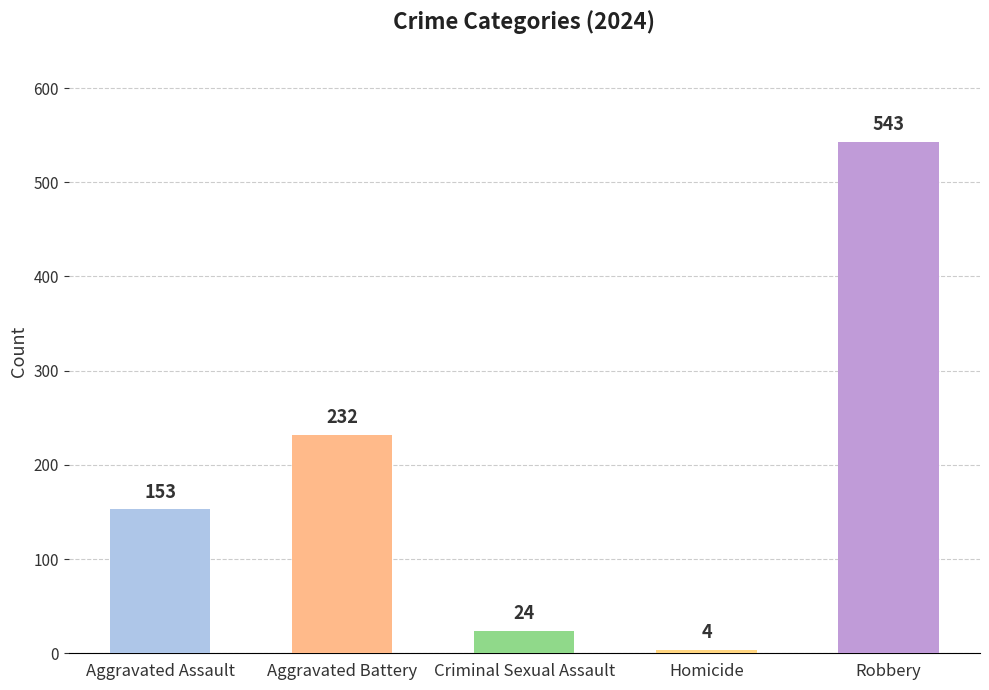

Count the number of data series in this chart.

1